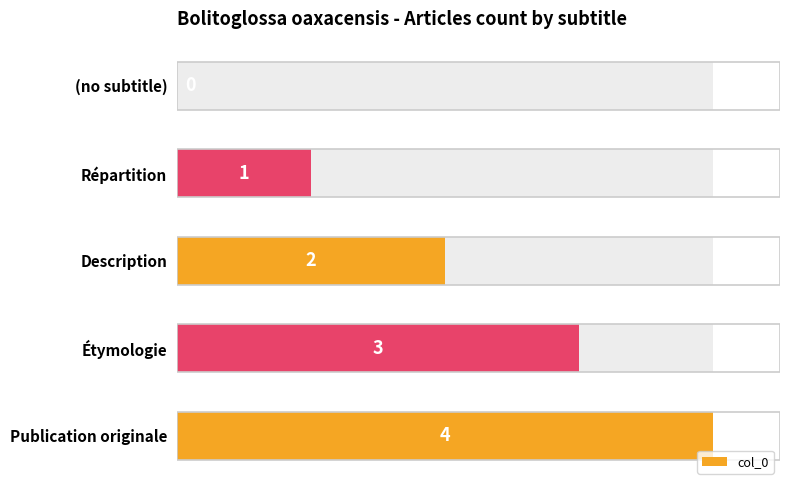

What is the sum of all values?

10